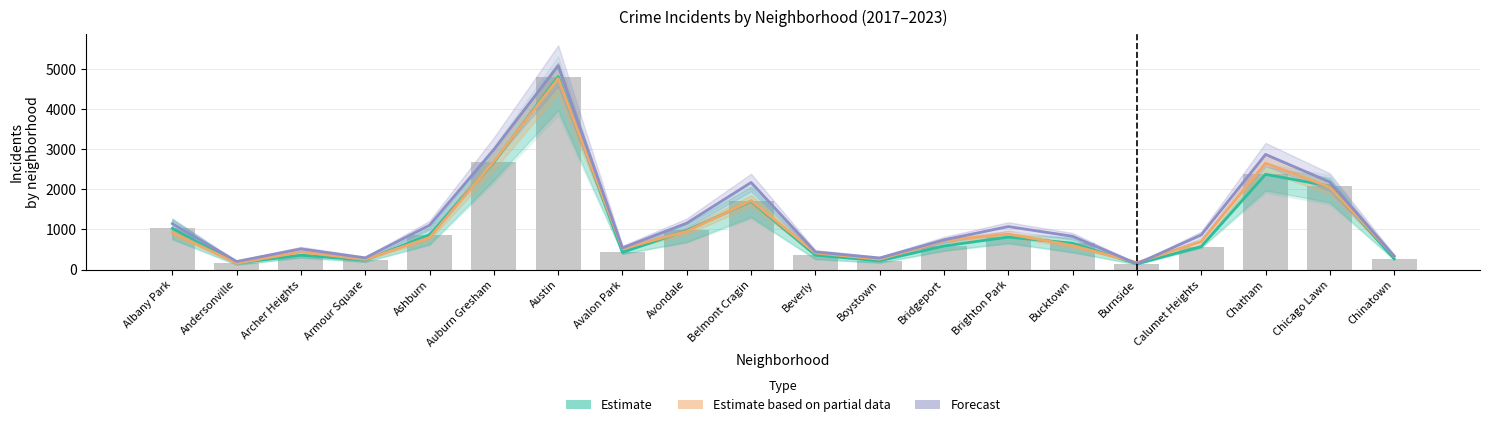

Is the value of Forecast at Archer Heights greater than the value of Estimate at Auburn Gresham?

No